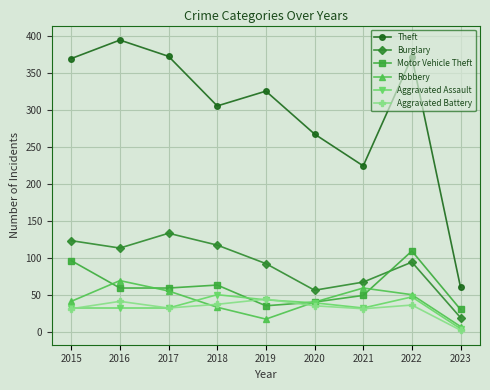

What are all the series names shown in the legend?

Theft, Burglary, Motor Vehicle Theft, Robbery, Aggravated Assault, Aggravated Battery